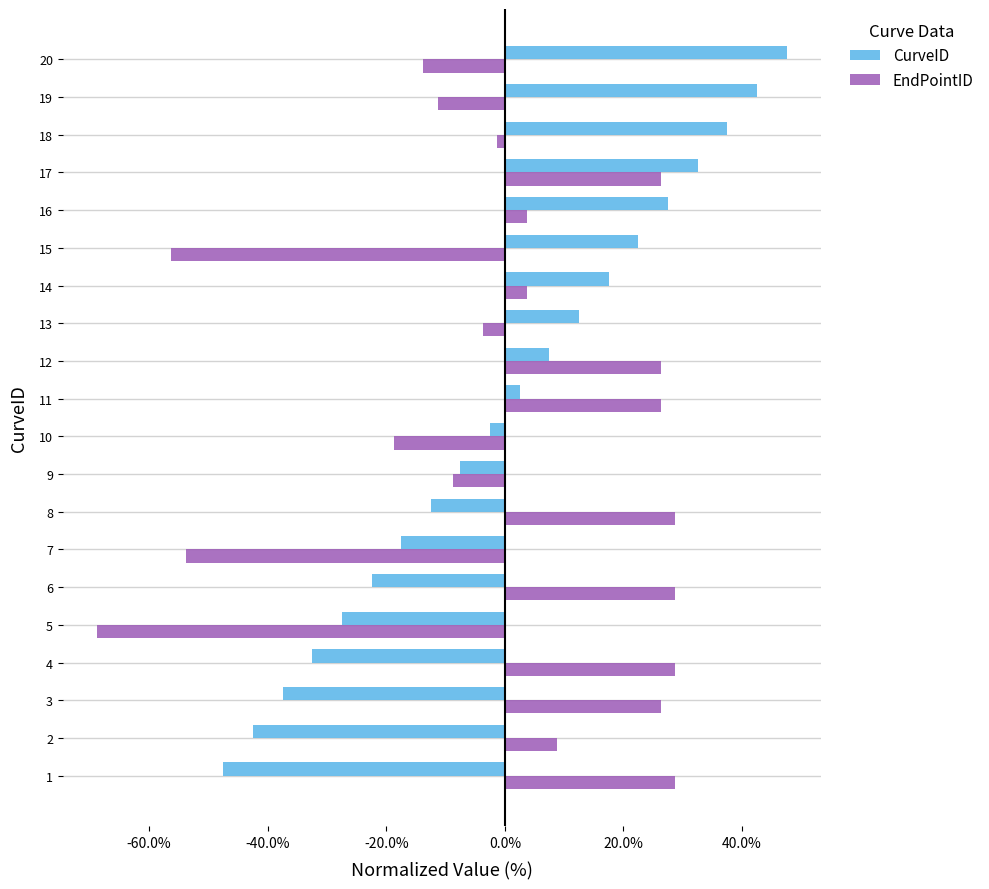

Rank the series at 11 from lowest to highest value.

CurveID, EndPointID